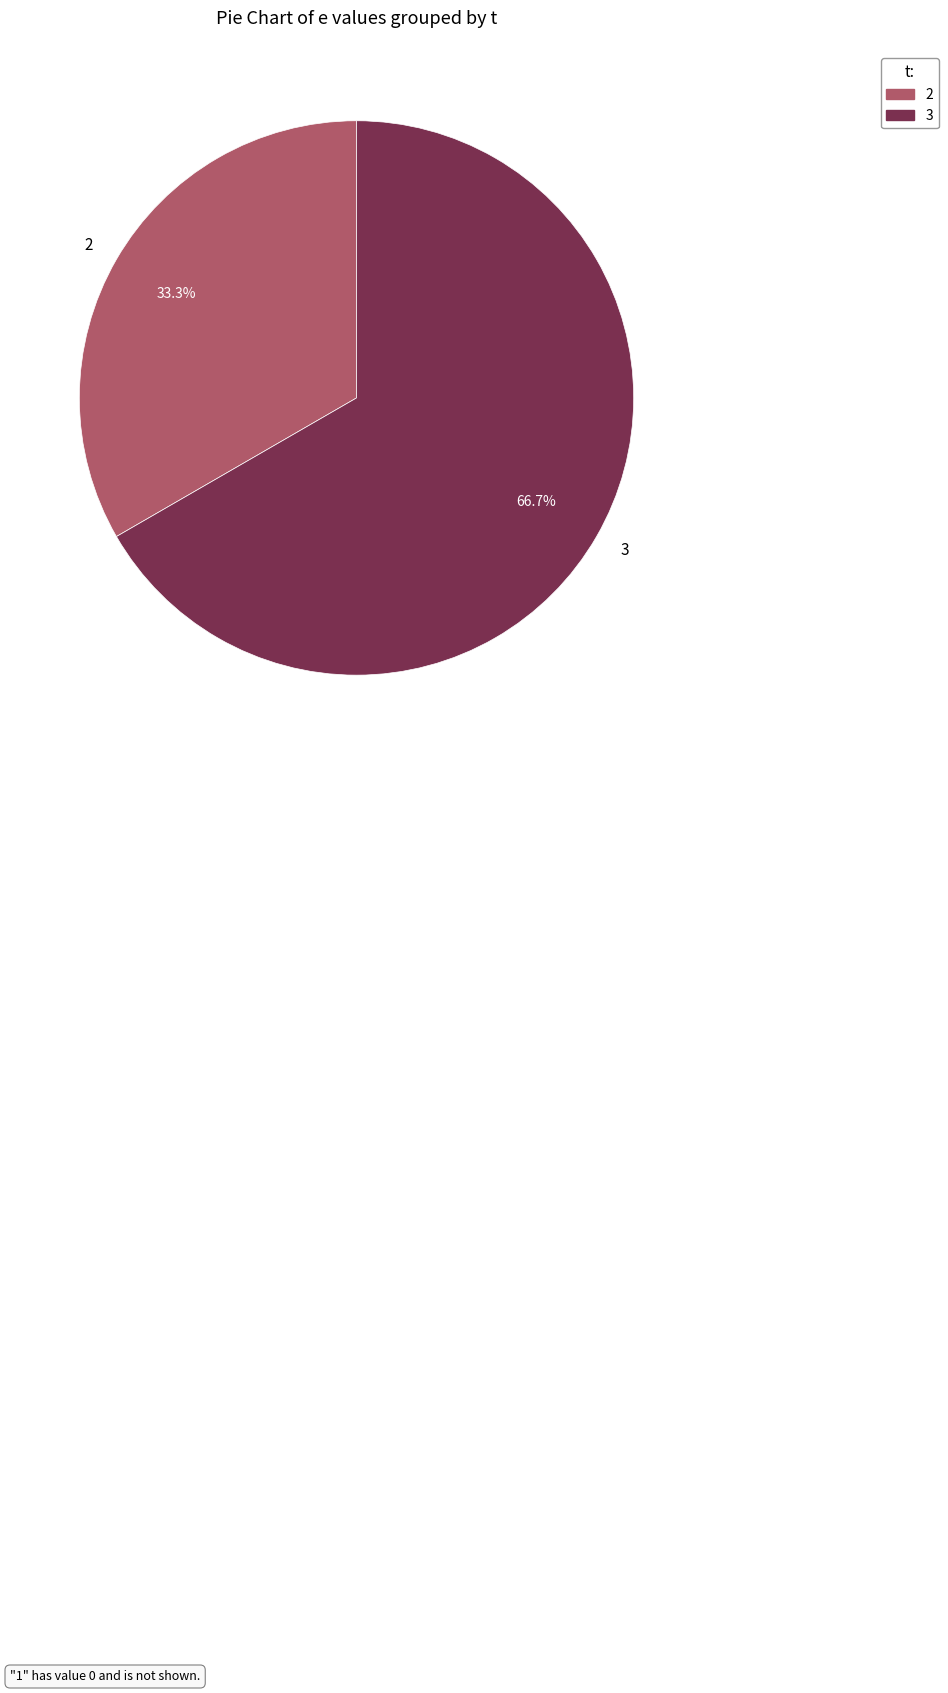

How much of the chart is everything except 3?

33.3%